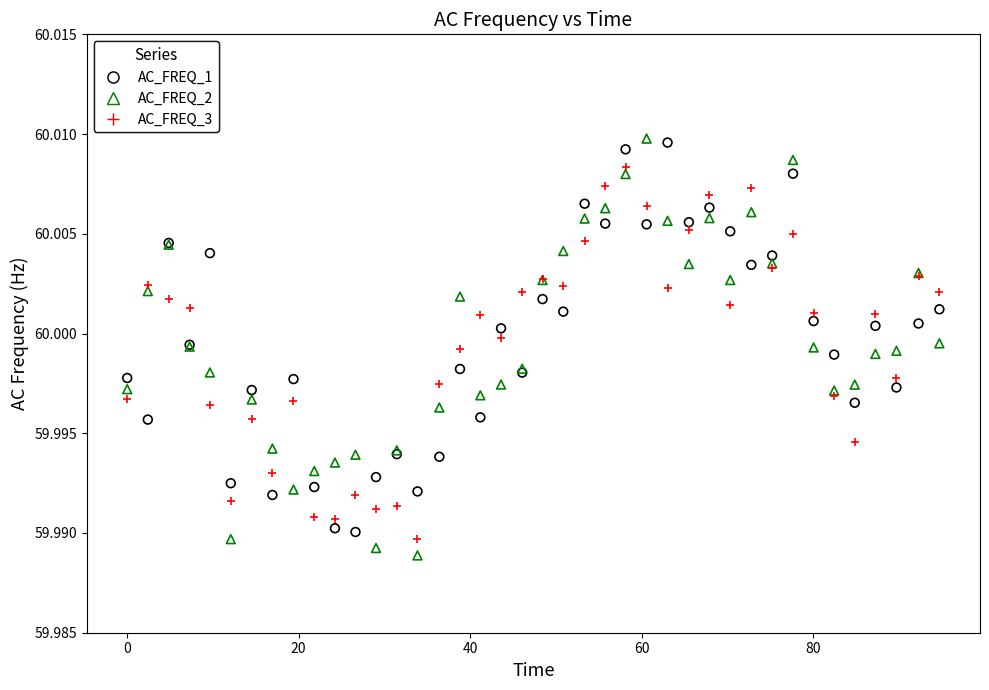

Which series reaches the minimum Y coordinate?

AC_FREQ_2